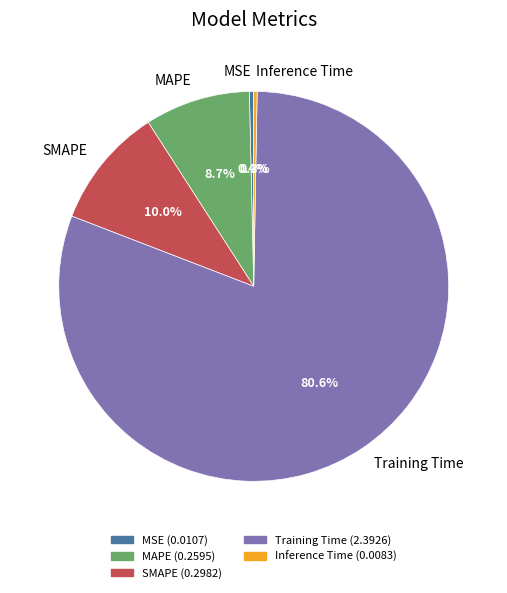

To the nearest percent, what is the difference between the largest and smallest slice percentages?

80%